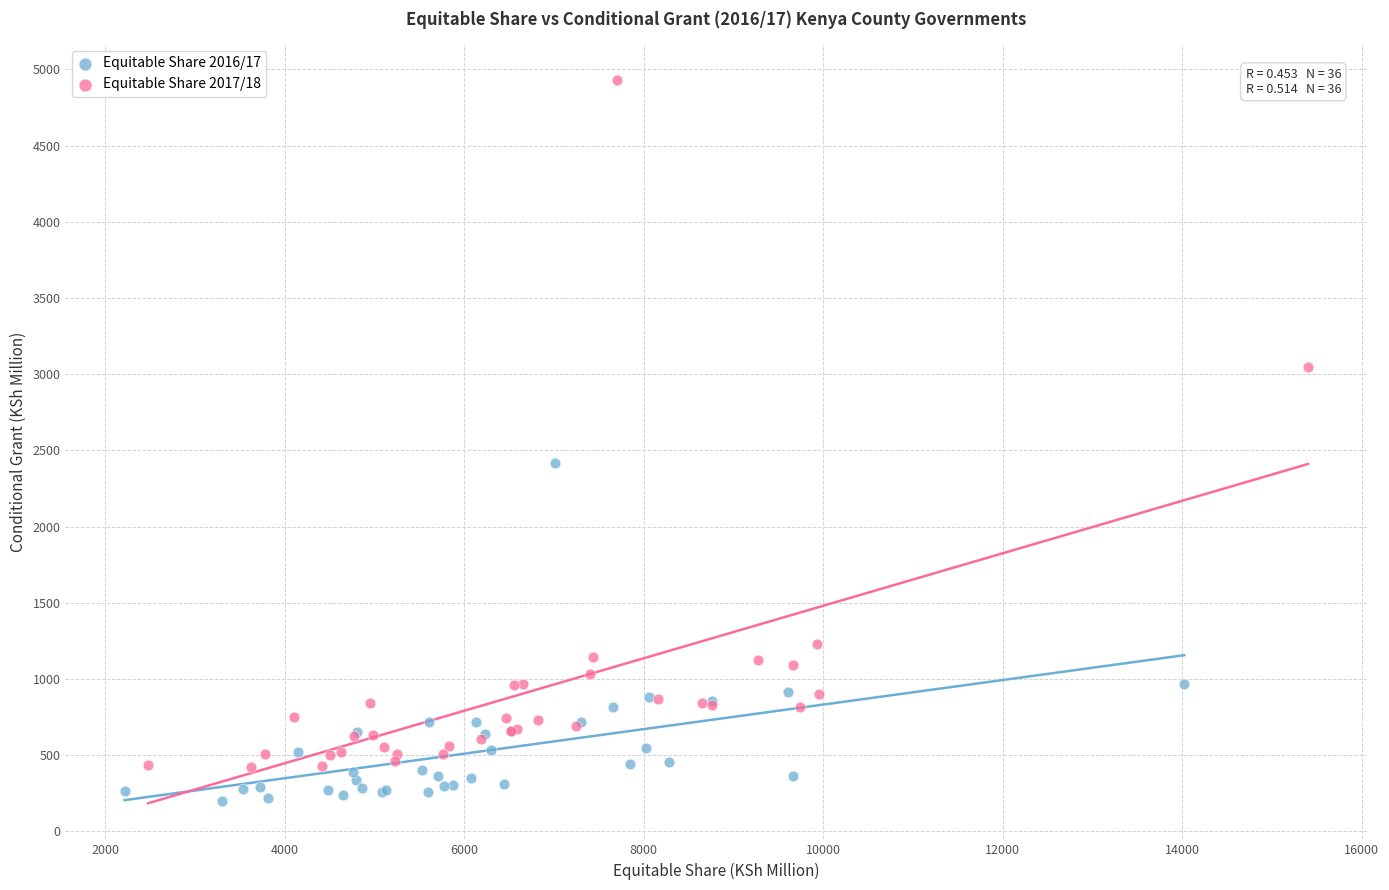

Which series contains the highest Y value?

Equitable Share 2017/18